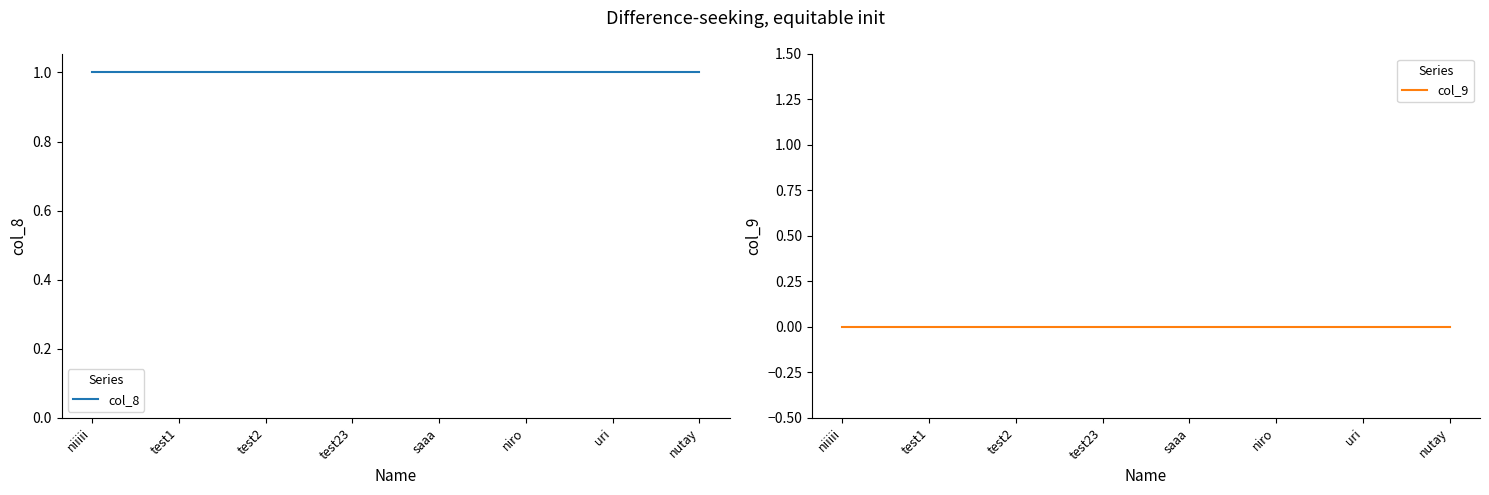

What are all the series names shown in the legend?

col_8, col_9